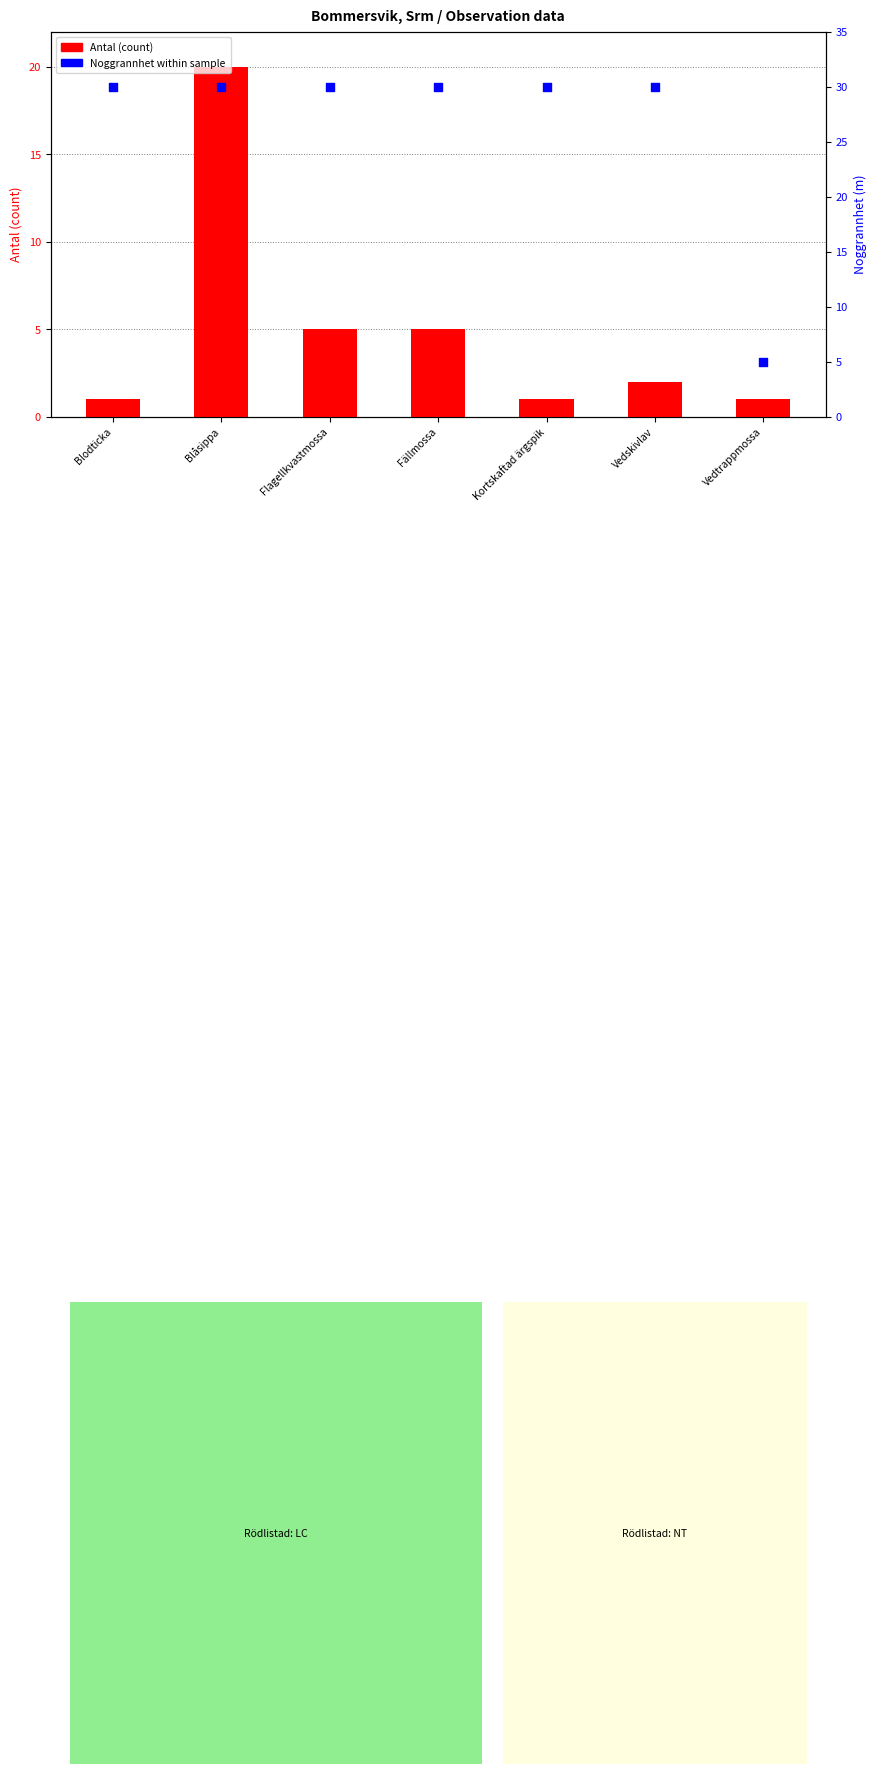

Which series has the largest total across all categories?

Noggrannhet